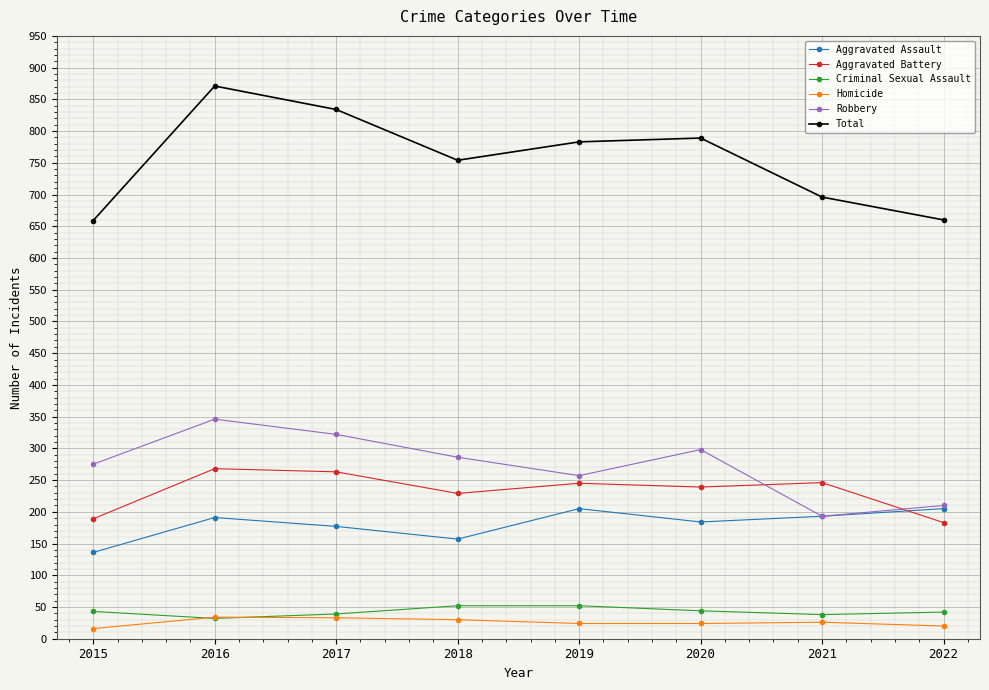

True or false: Aggravated Battery has a value of 263 at 2017.

True